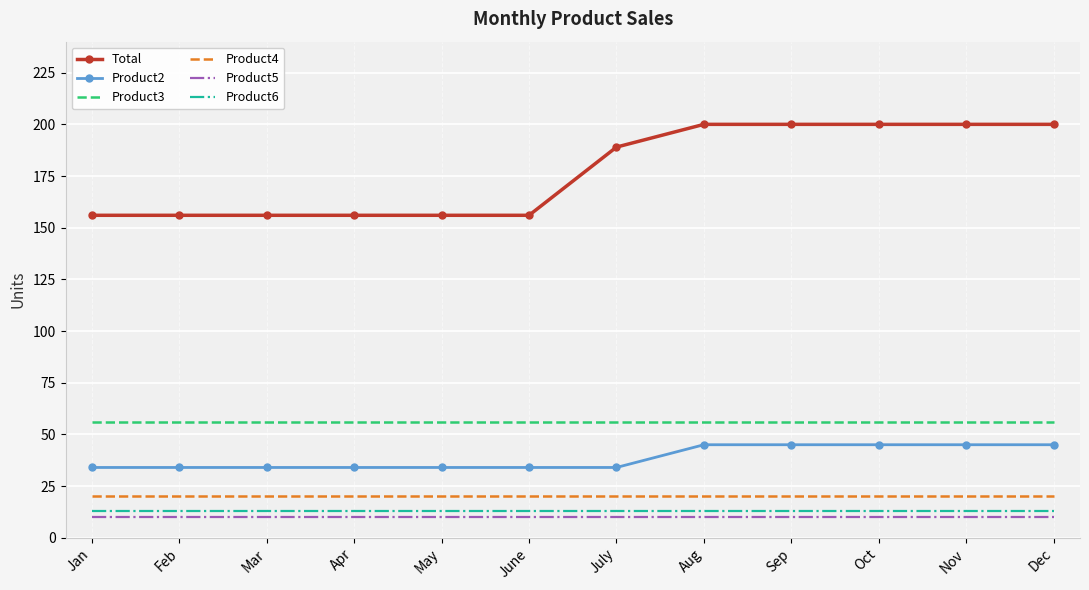

Which series has the largest range (max minus min)?

Total